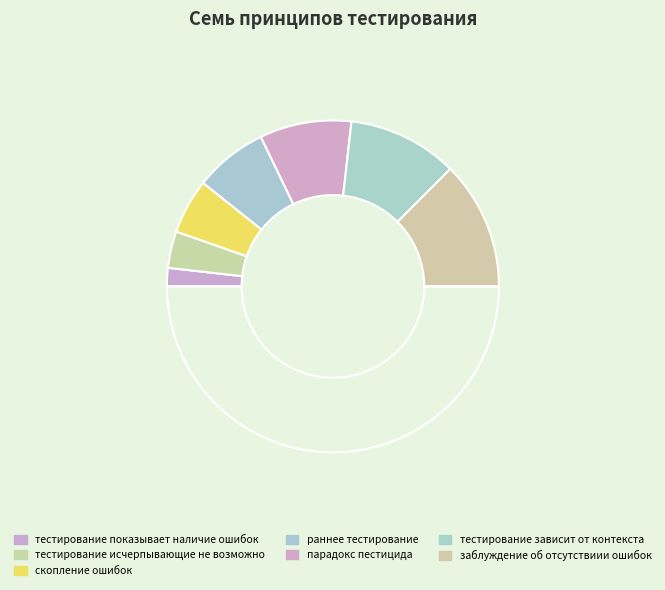

Which slice is the largest?

заблуждение об отсутствиии ошибок